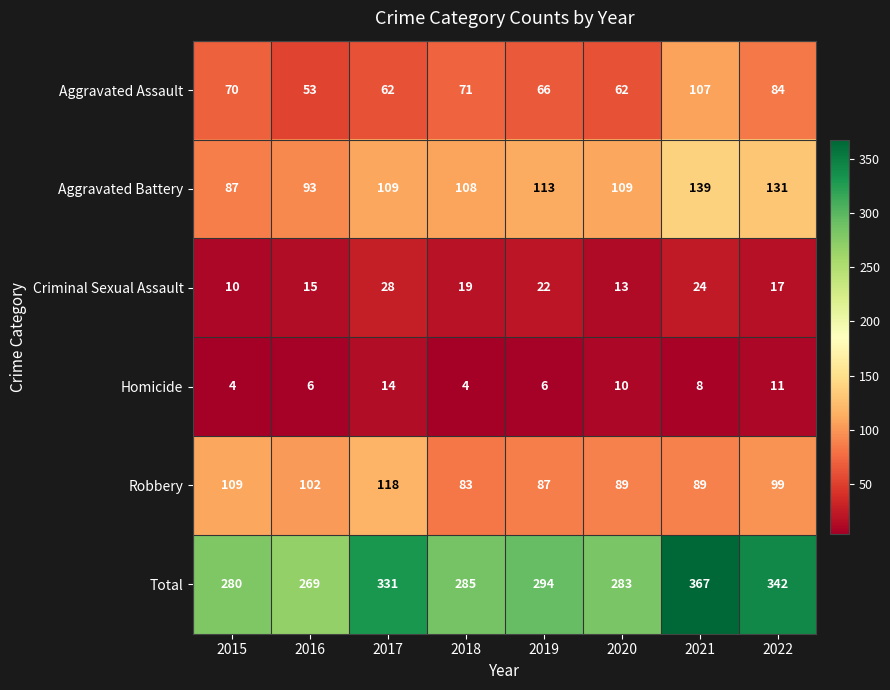

What is the sum of all Homicide values?

63